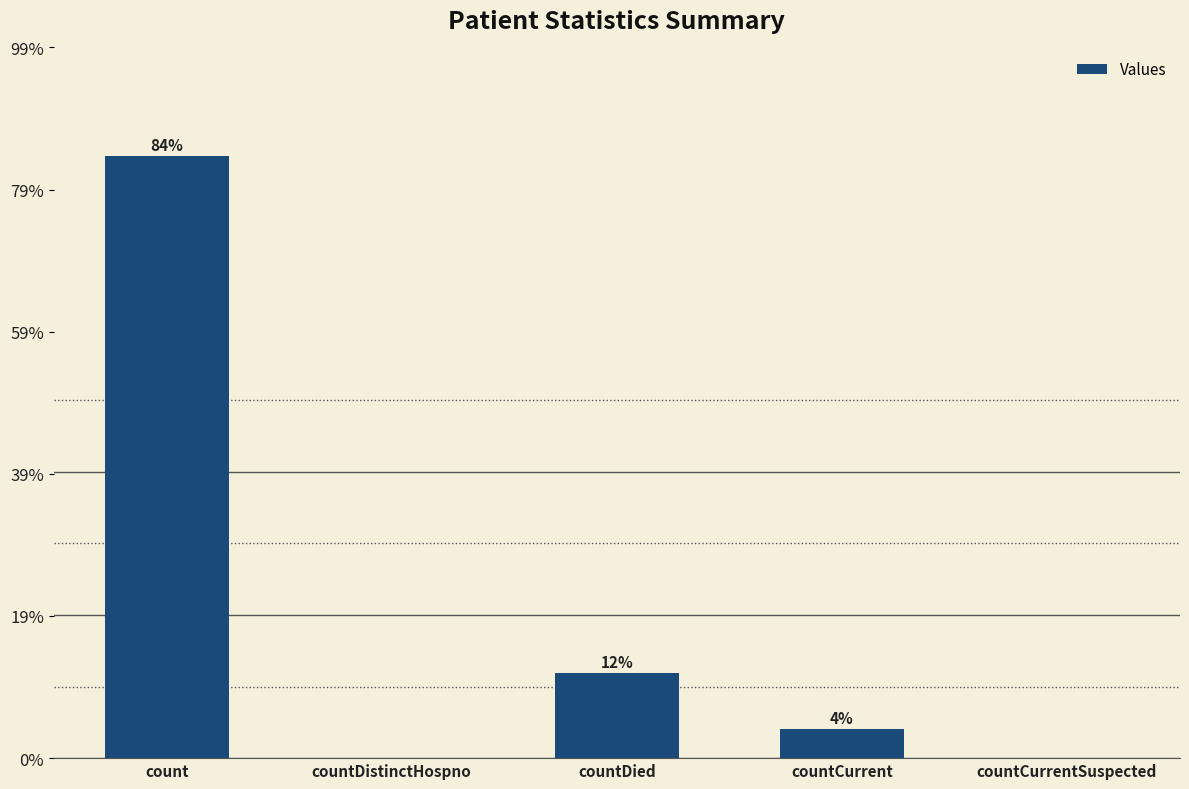

Is it true that the value at countCurrent is 2595?

False